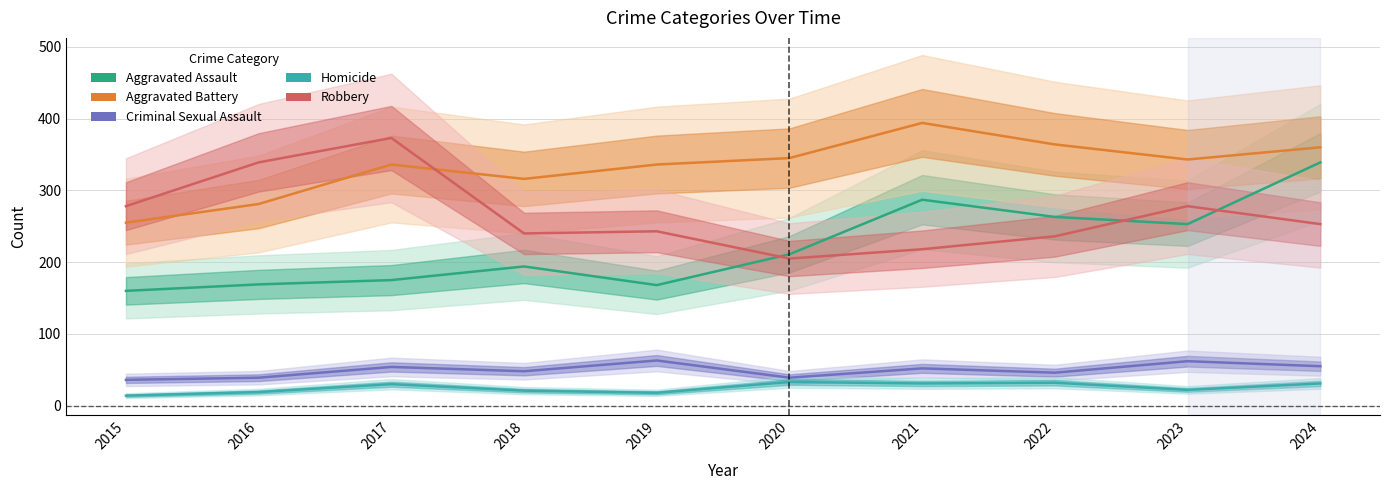

Where is the first local maximum for Robbery?

2017